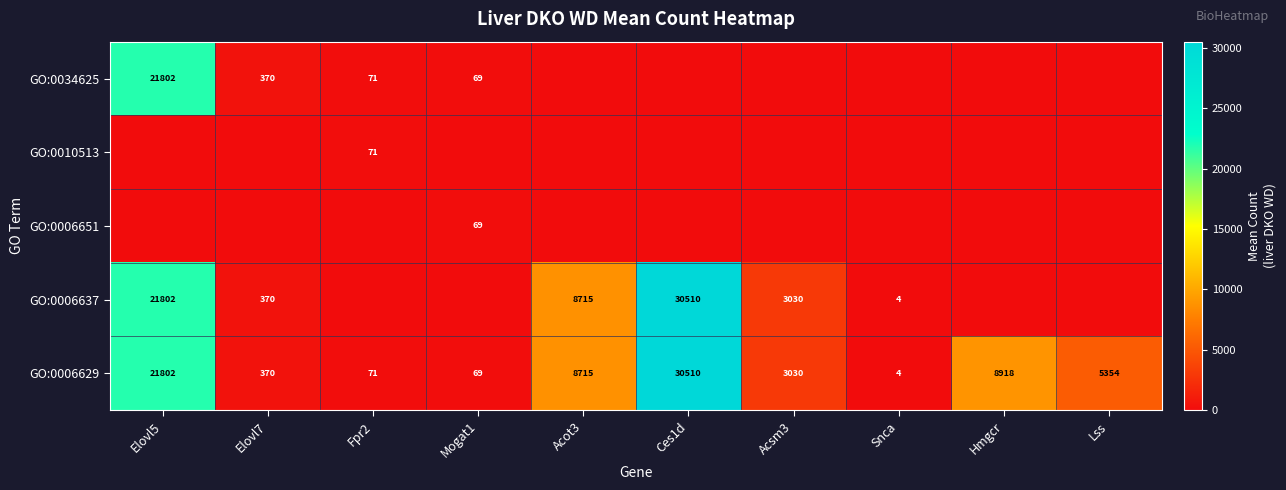

What is the difference between the GO:0006637 values at Acot3 and Ces1d?

21795